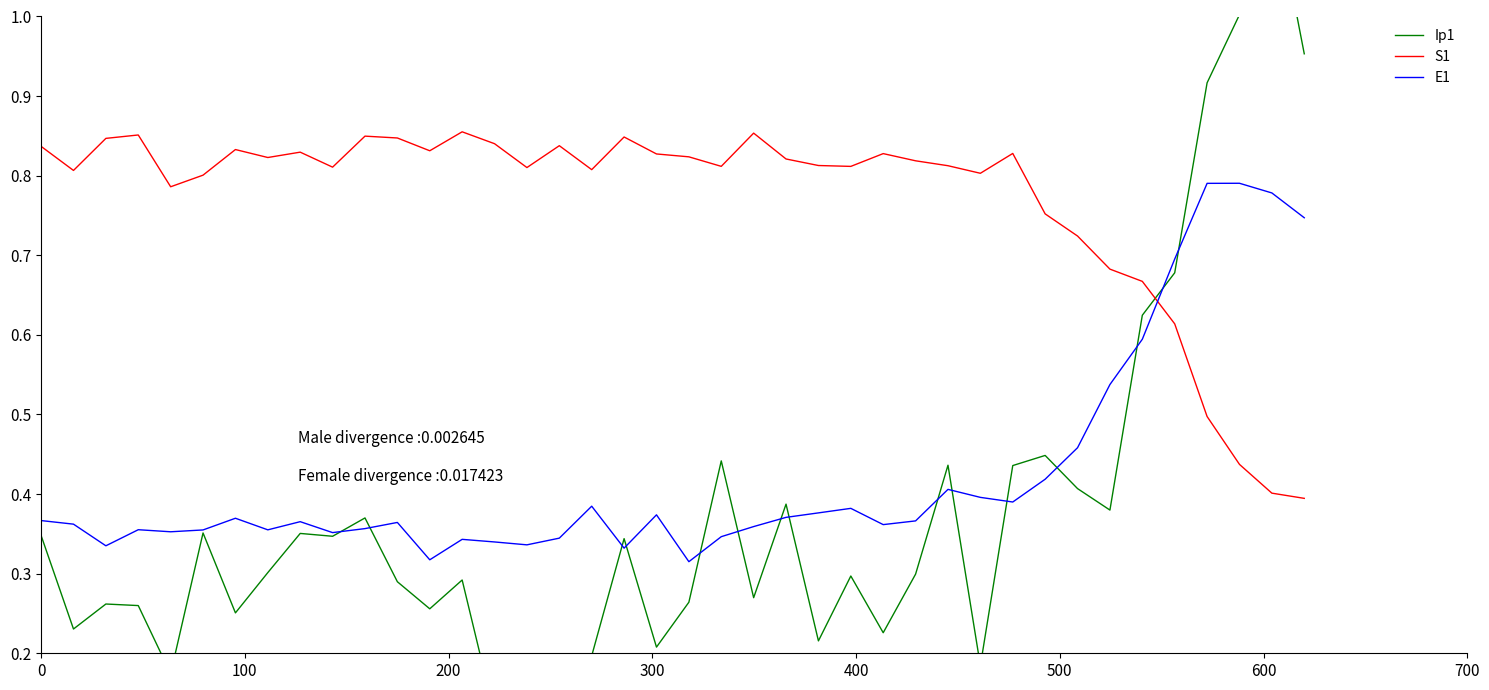

How many times do E1 and S1 cross each other?

1